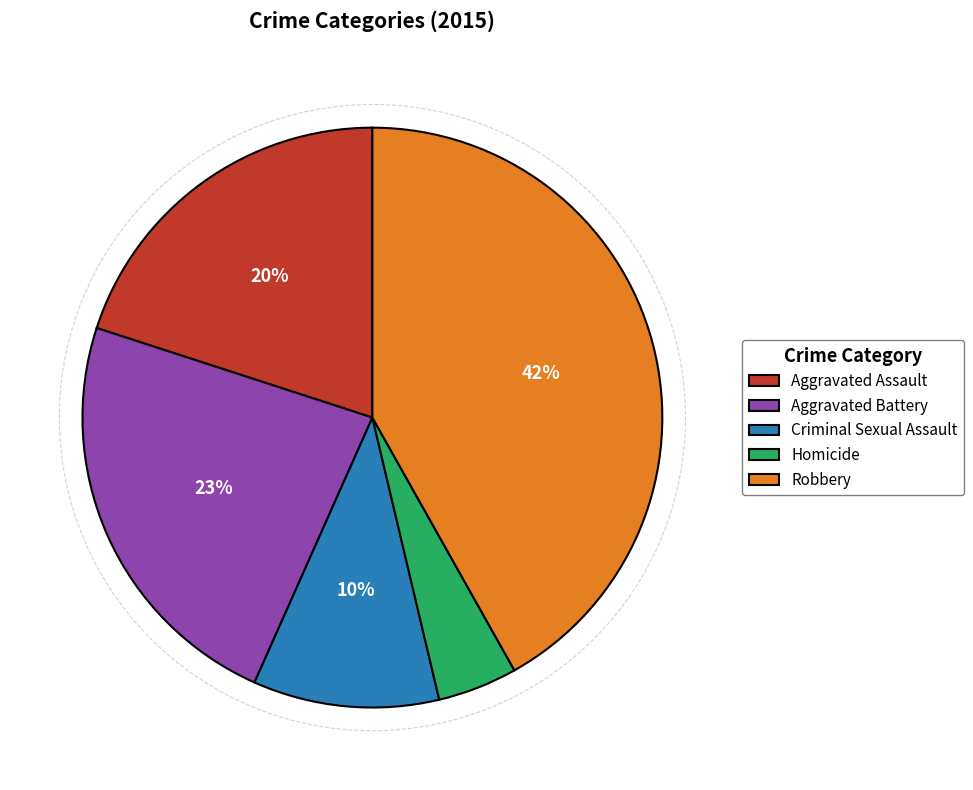

Between Criminal Sexual Assault and Homicide, which is larger?

Criminal Sexual Assault